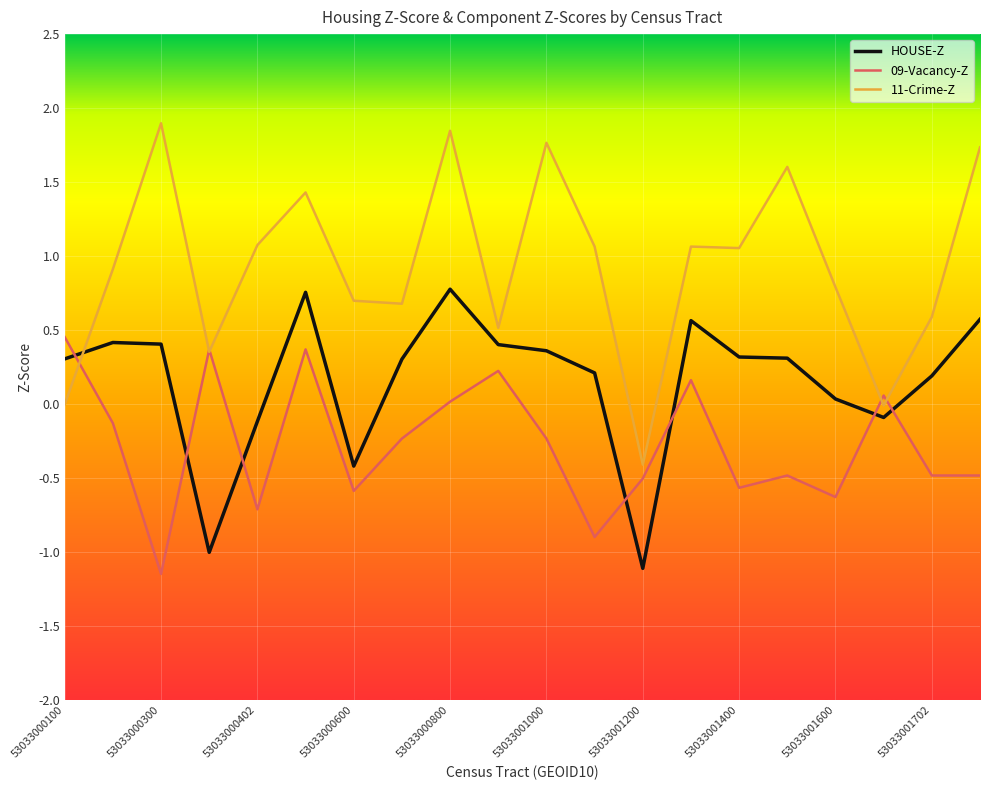

What is the lowest value of the 11-Crime-Z series?

-0.4